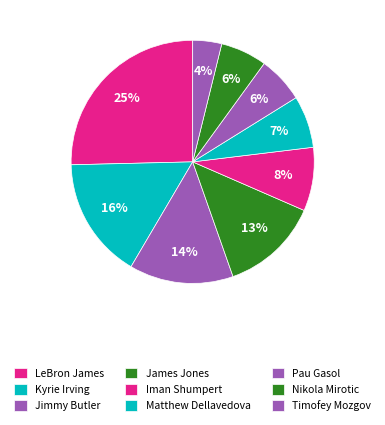

How much of the chart is everything except James Jones?

86.9%